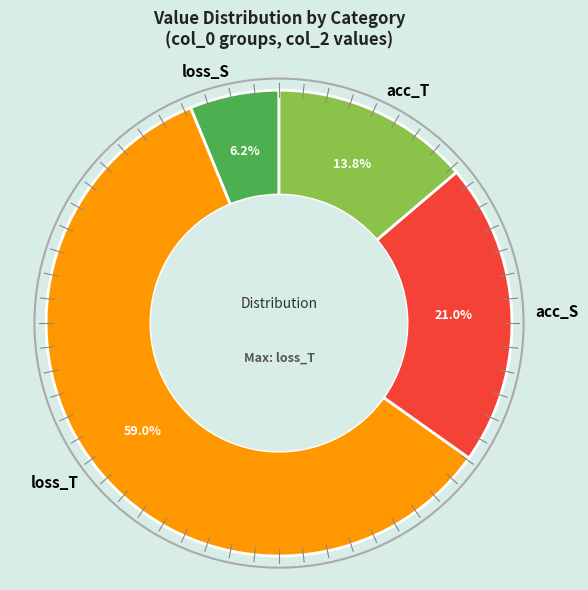

Combined, what portion of the pie is loss_T and acc_T?

72.8%